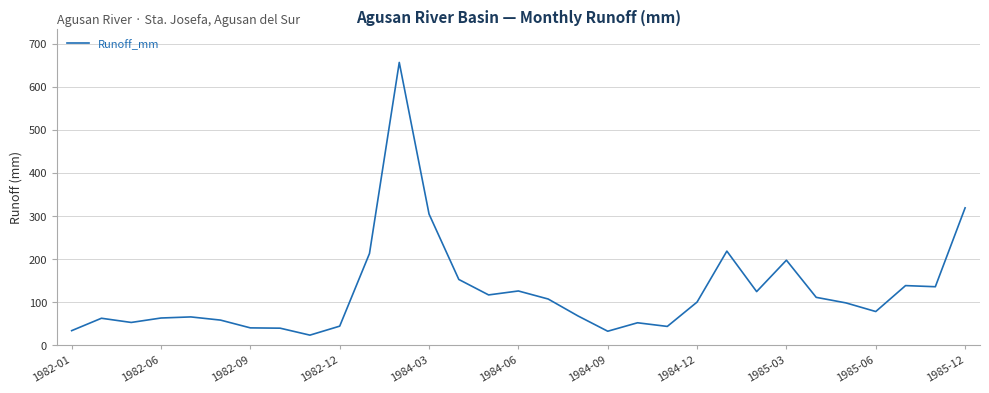

What is the difference between the maximum and minimum values?

633.6